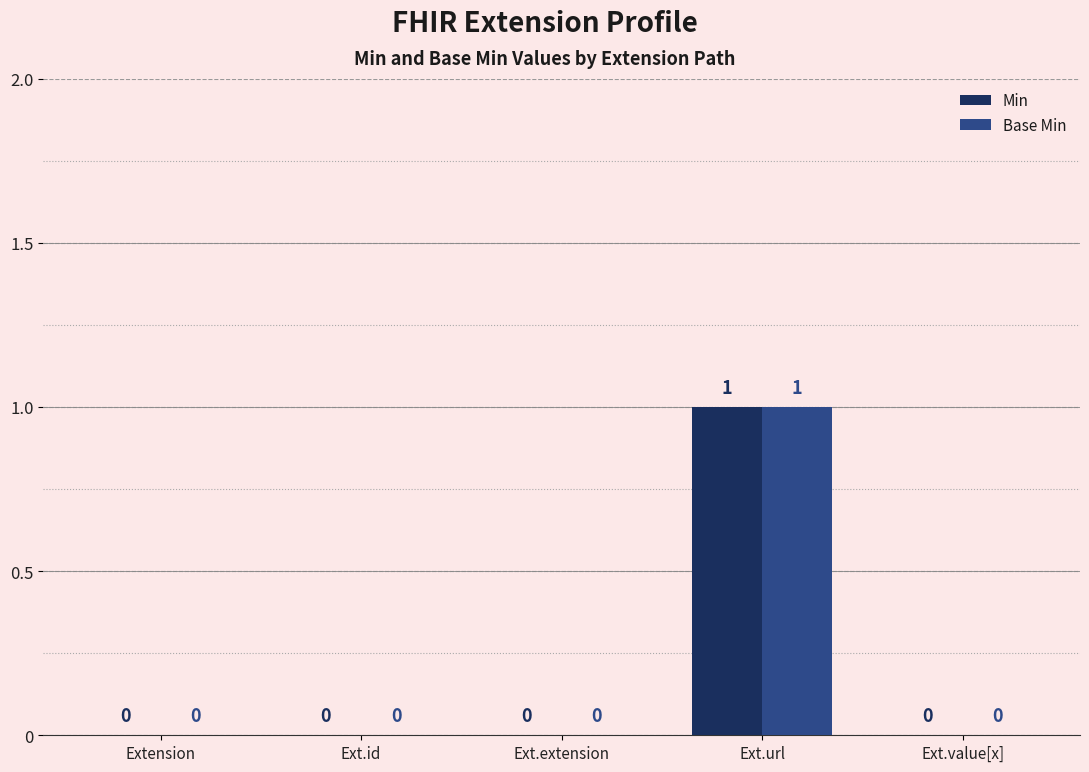

The value of Min at Ext.url is 2. True or false?

False